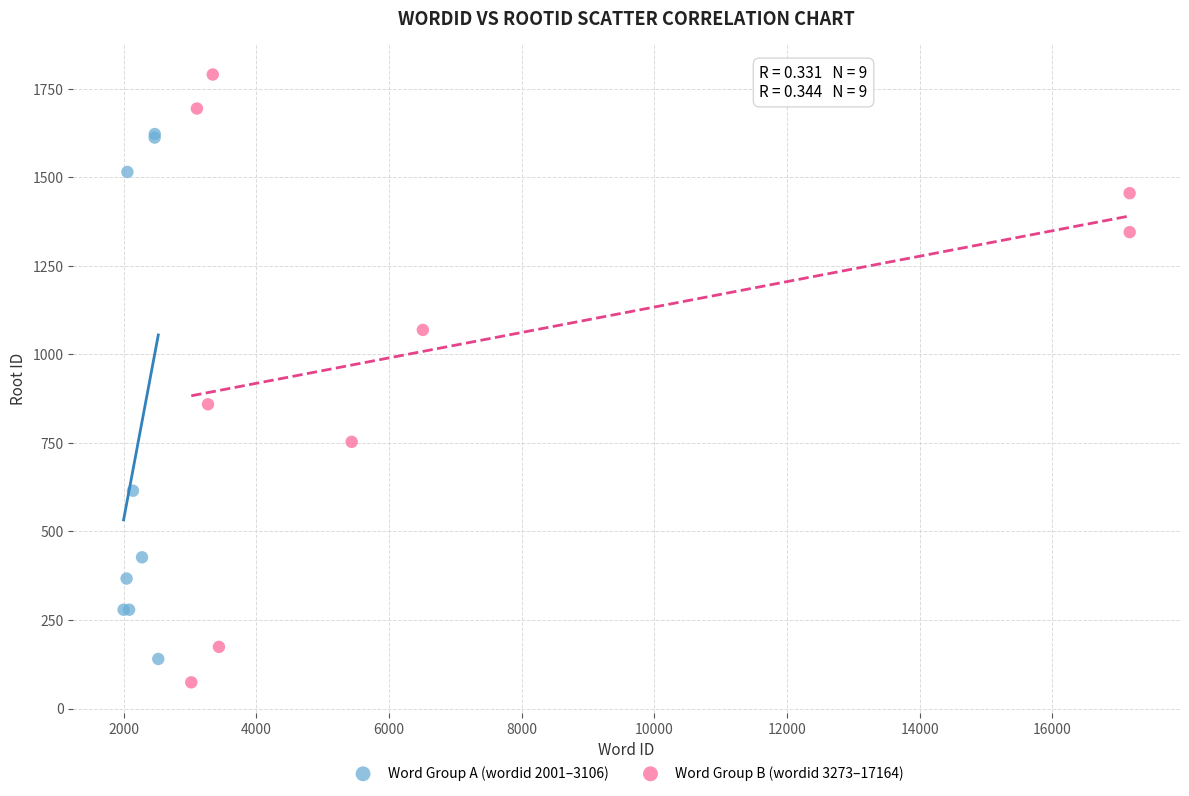

Which series contains the lowest Y value?

Word Group B (wordid 3273–17164)